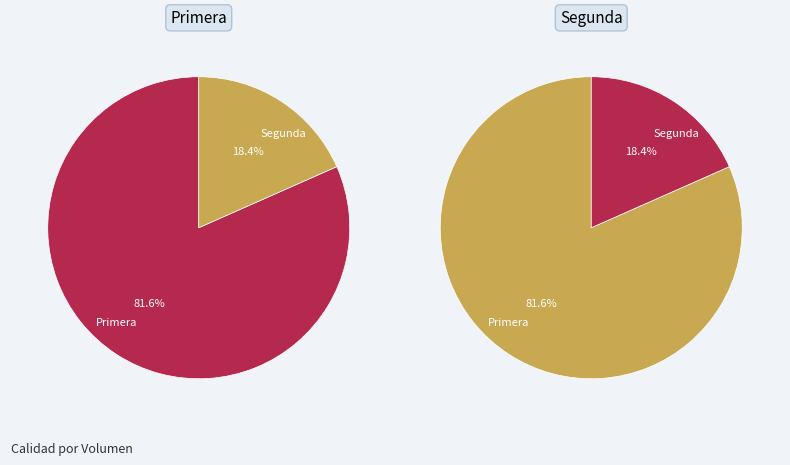

What is the change in value from Primera to Segunda?

-1550